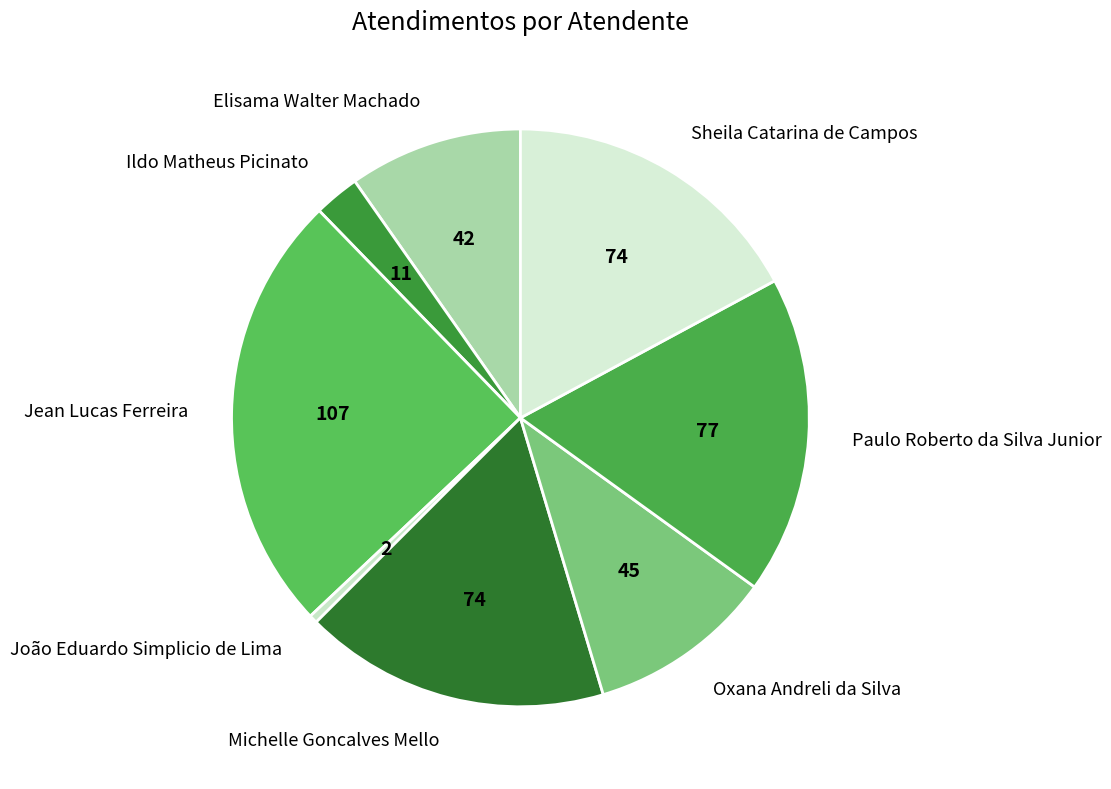

Is there a majority slice in this chart?

No